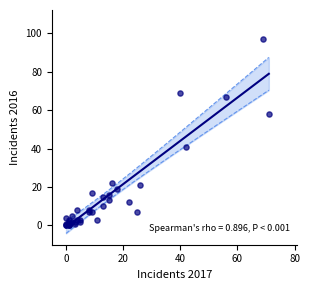

What Y value in the scatter plot is closest to 48?

41